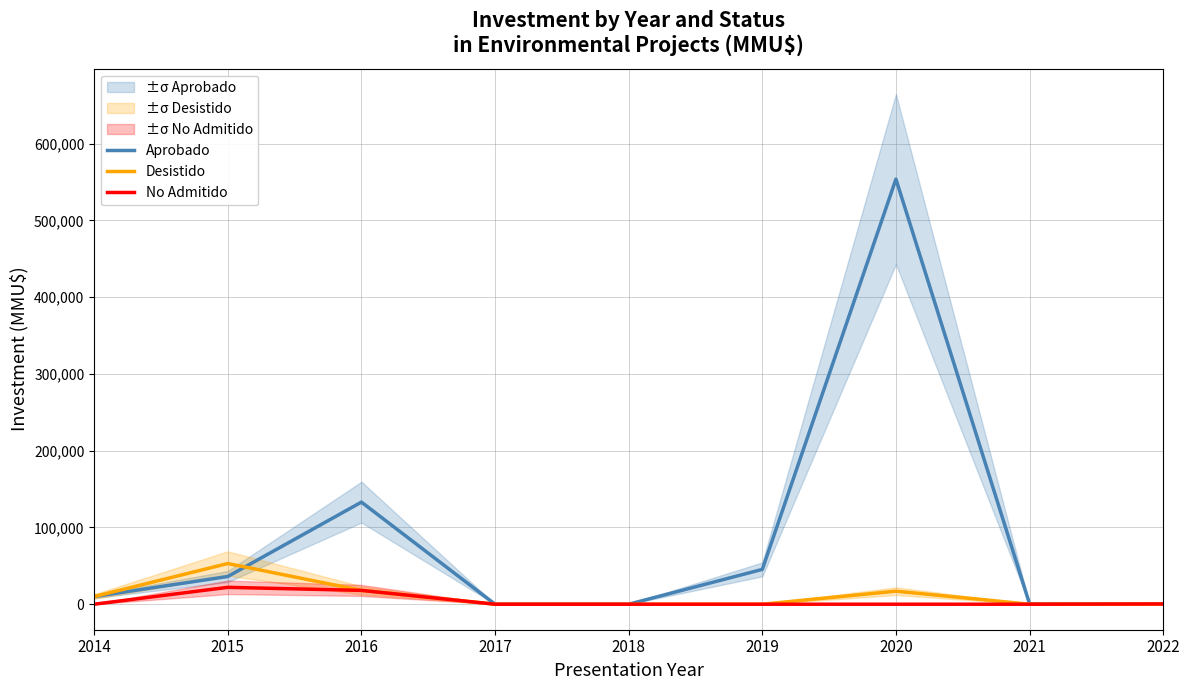

Reading left to right, list all the values displayed in this chart.

Aprobado: 10000	36100	133000	0	0	45360	553765	440	0
Desistido: 10000	53000	18000	0	0	0	17000	0	0
No Admitido: 0	22000	18000	0	0	0	0	0	356